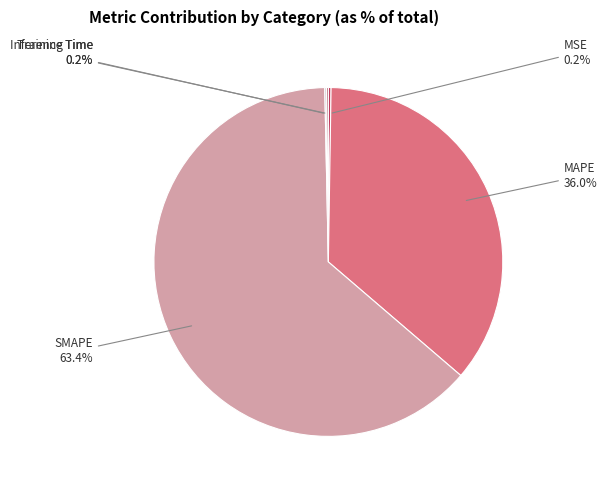

How many segments does this pie chart have?

5